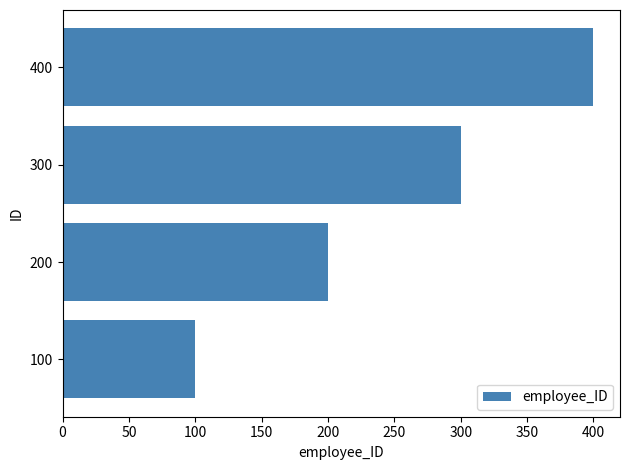

How many series are shown in this chart?

1